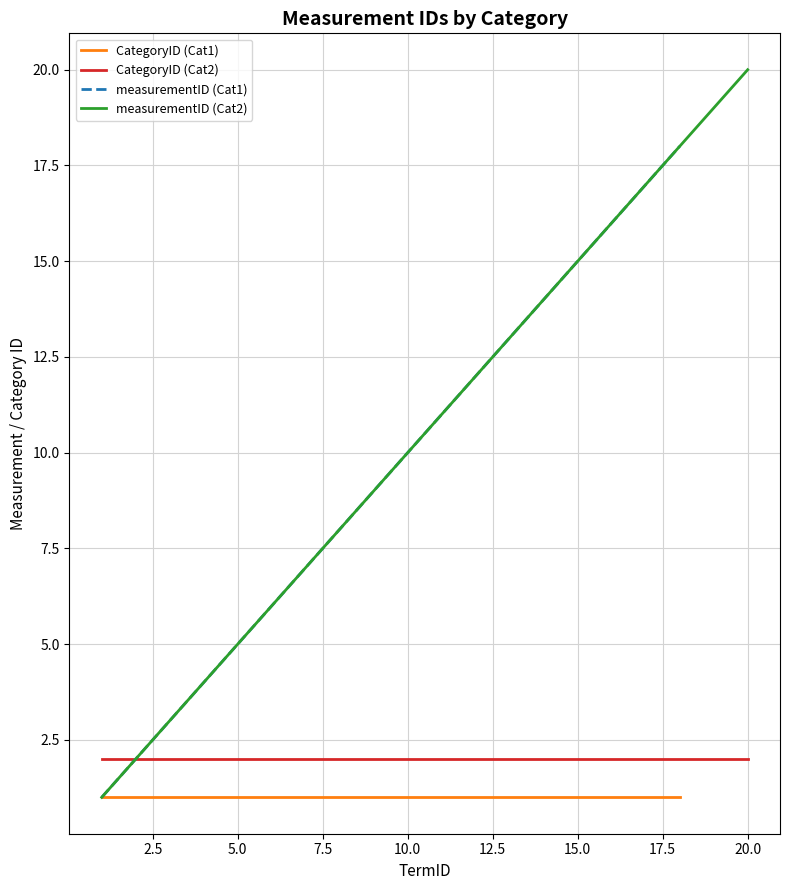

Is it true that measurementID (Cat1) equals 3 at 5.0?

False